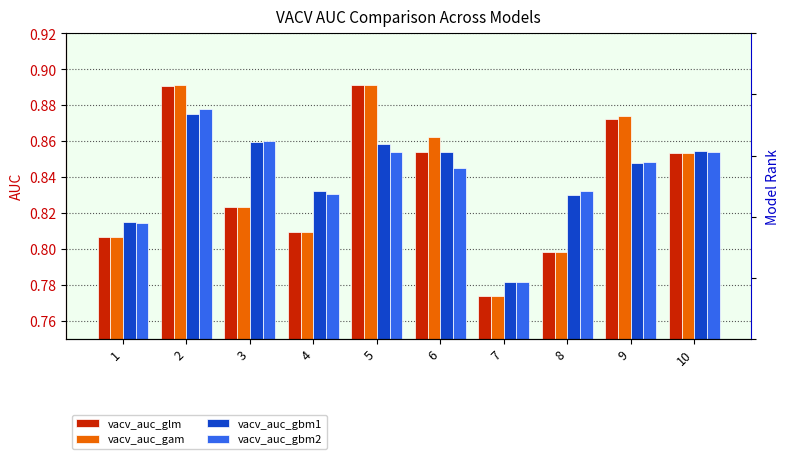

Reading left to right, transcribe all the data shown in this chart.

vacv_auc_glm: 0.8	0.9	0.8	0.8	0.9	0.9	0.8	0.8	0.9	0.9
vacv_auc_gam: 0.8	0.9	0.8	0.8	0.9	0.9	0.8	0.8	0.9	0.9
vacv_auc_gbm1: 0.8	0.9	0.9	0.8	0.9	0.9	0.8	0.8	0.8	0.9
vacv_auc_gbm2: 0.8	0.9	0.9	0.8	0.9	0.8	0.8	0.8	0.8	0.9